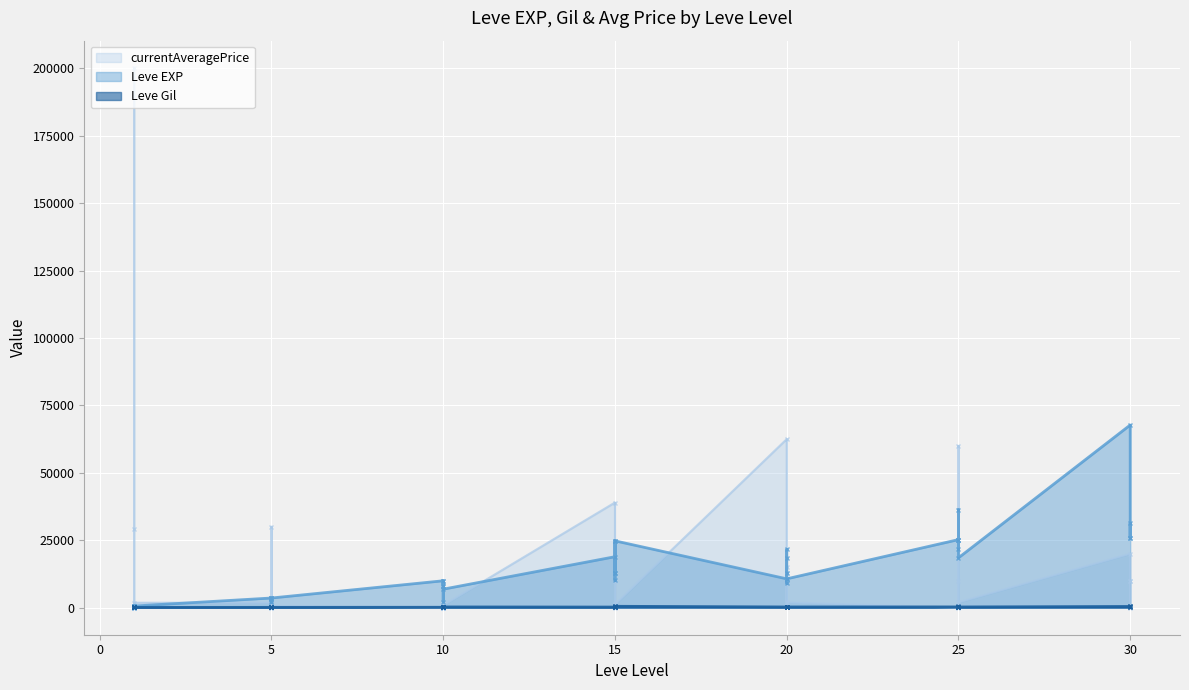

True or false: Leve Gil has a value of 59 at 10.

False